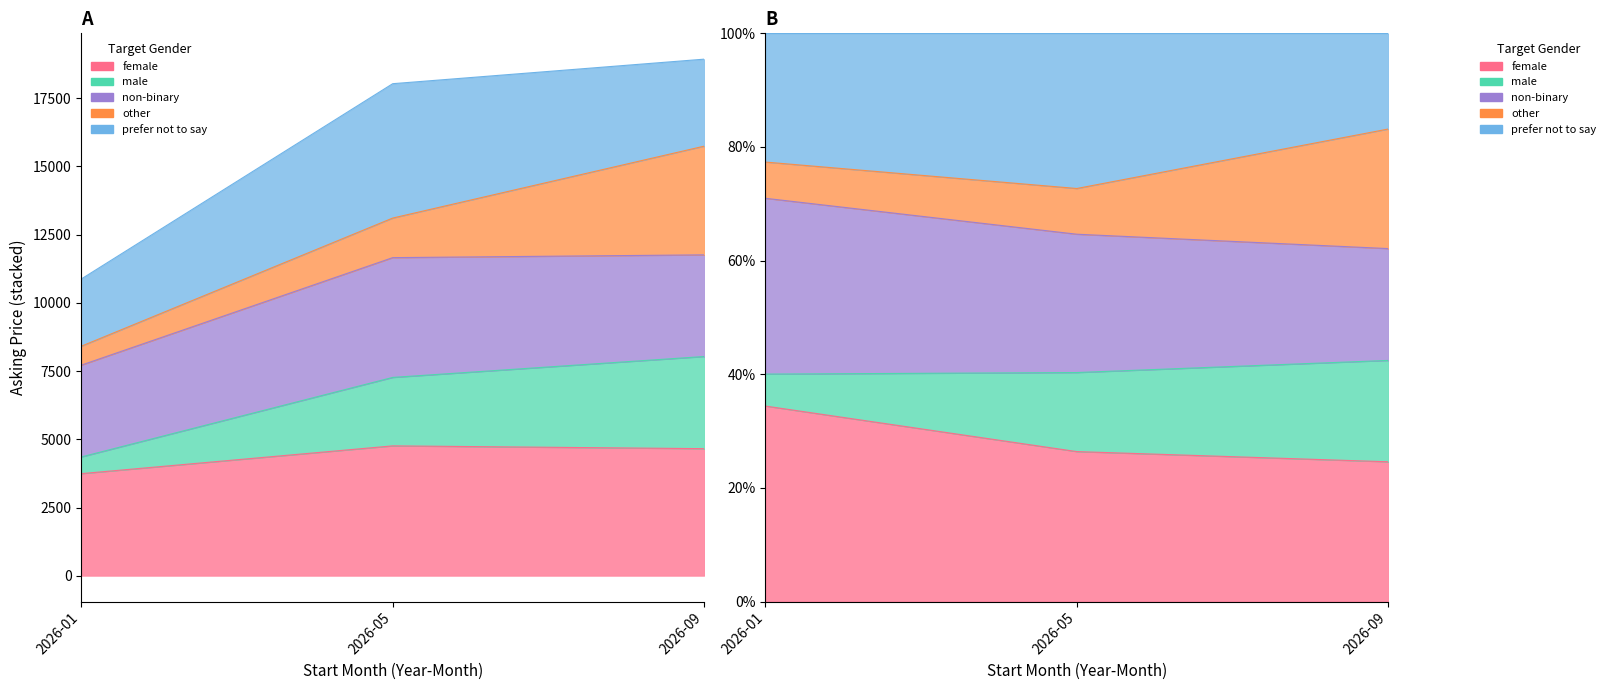

Is the value of female at 2026-05 greater than the value of male at 2026-01?

Yes